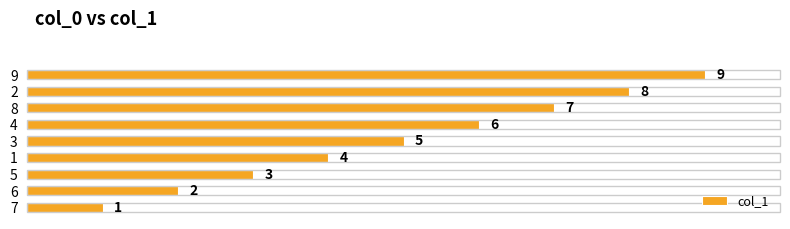

How many values are between 3 and 7?

5